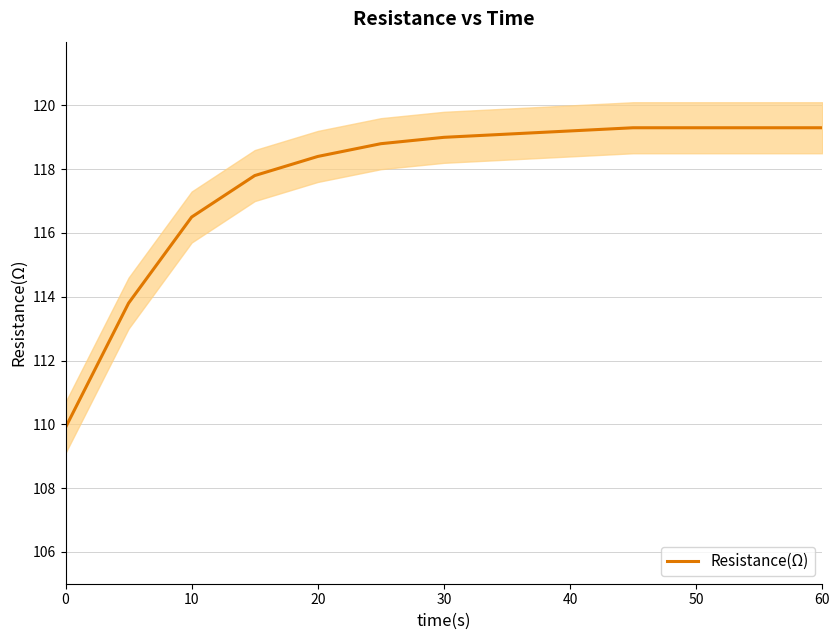

The value of Resistance(Ω) at 30 is 77.3. True or false?

False